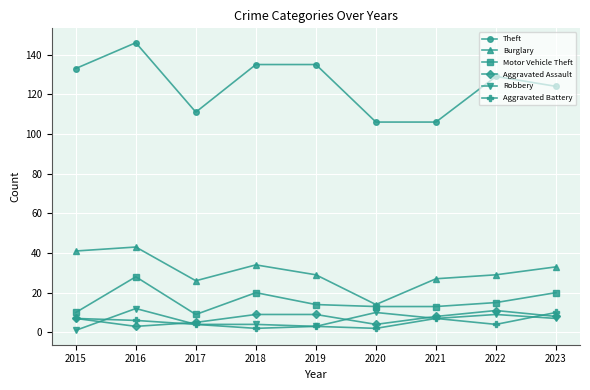

What is the average value of the Theft series?

125